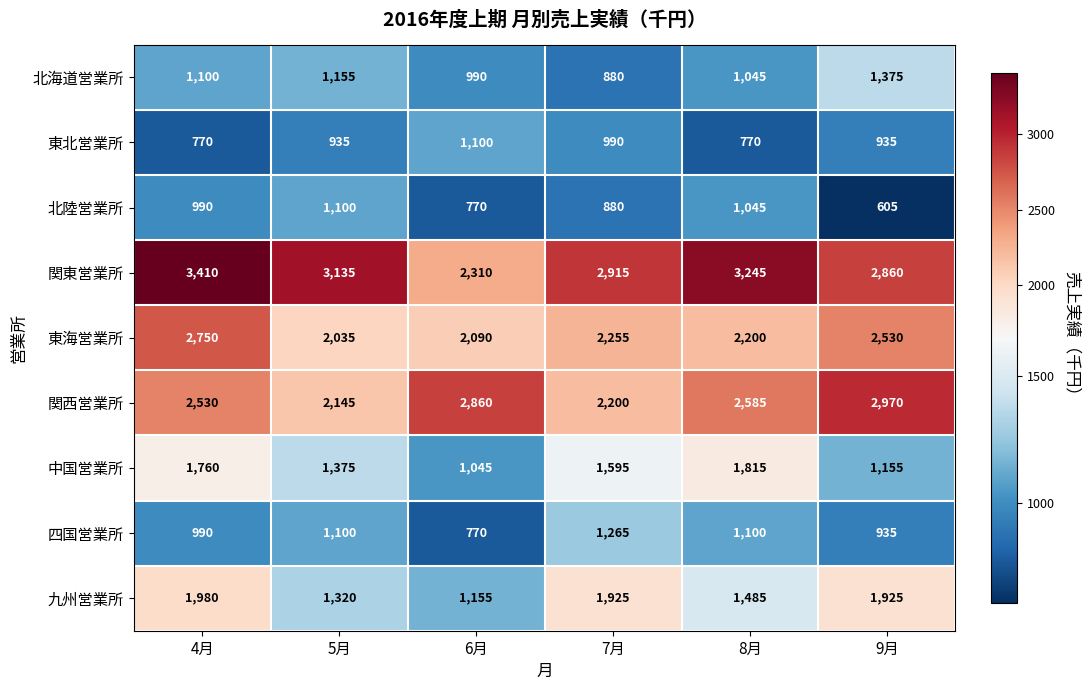

True or false: 九州営業所 has a value of 1320 at 5月.

True